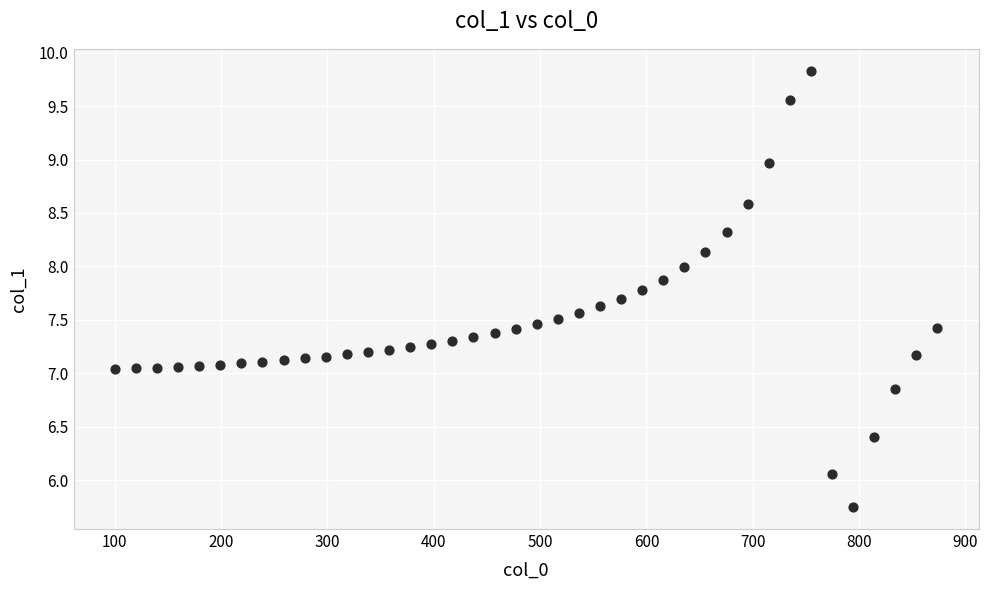

What is the range of Y values (max minus min)?

4.1